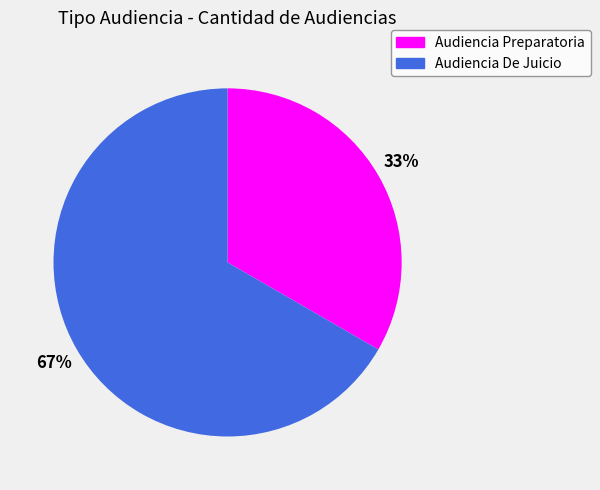

Is the sum of Audiencia De Juicio and Audiencia Preparatoria greater than half?

Yes